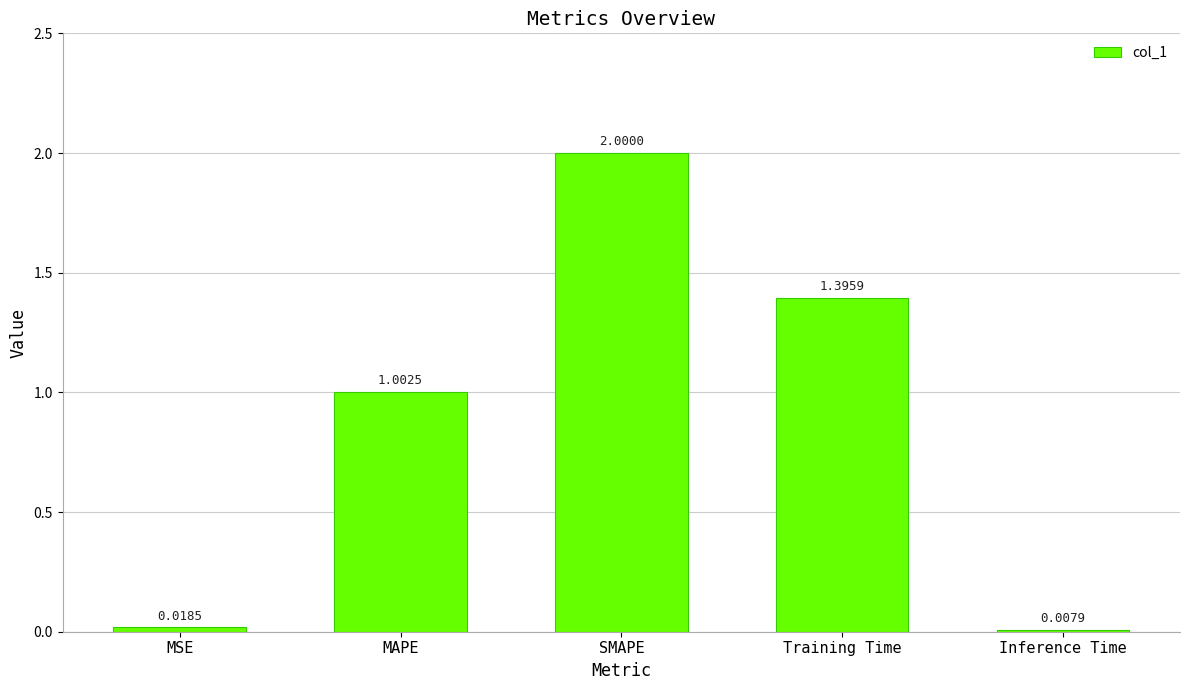

List the labels in order of value, smallest first.

Inference Time, MSE, MAPE, Training Time, SMAPE